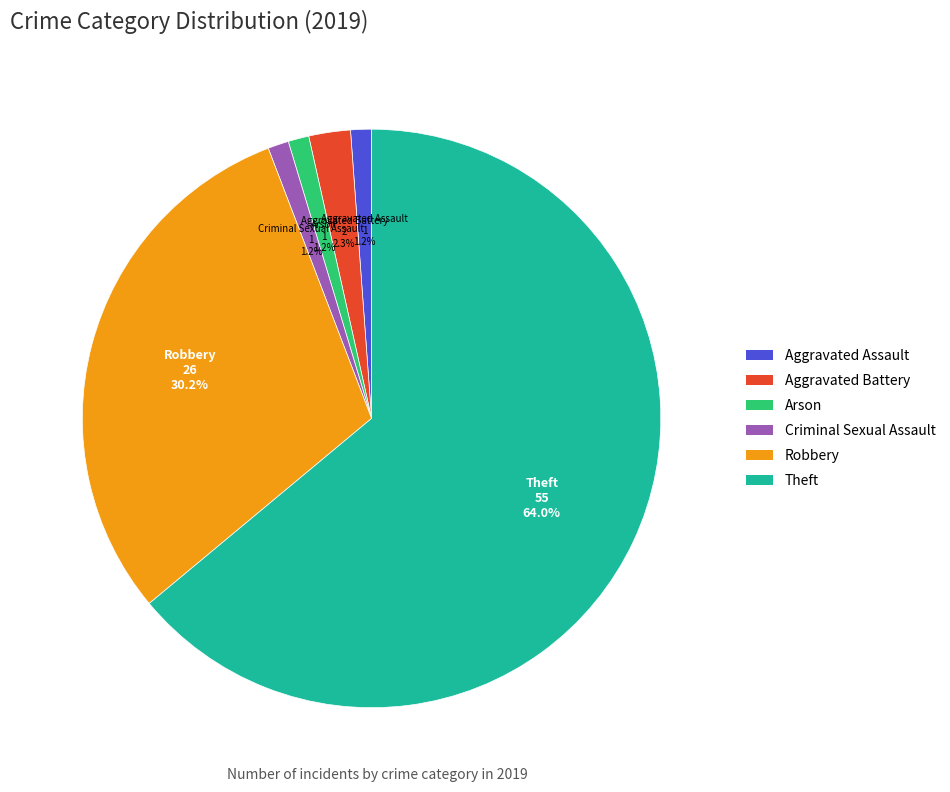

Is it true that Theft is 54% of the pie?

False